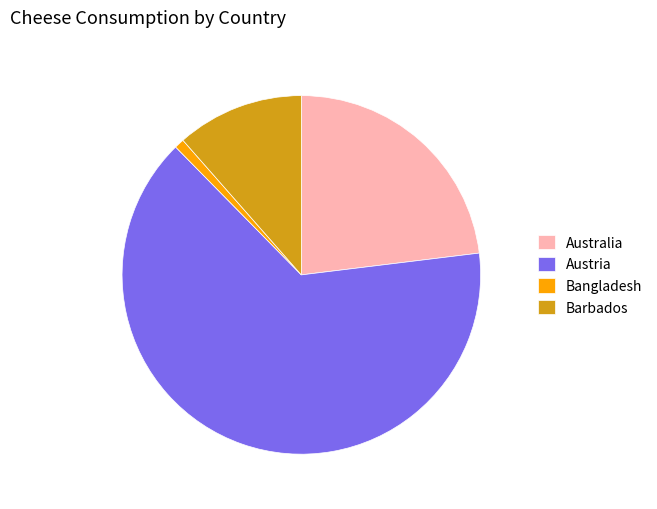

Which has a higher value, Australia or Bangladesh?

Australia